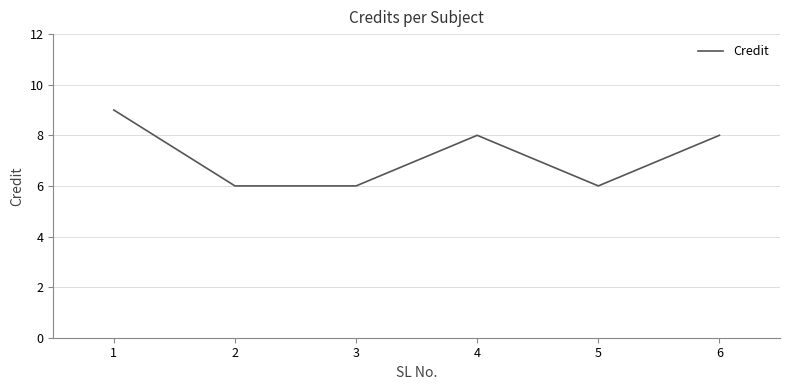

What is the sum of all values?

43